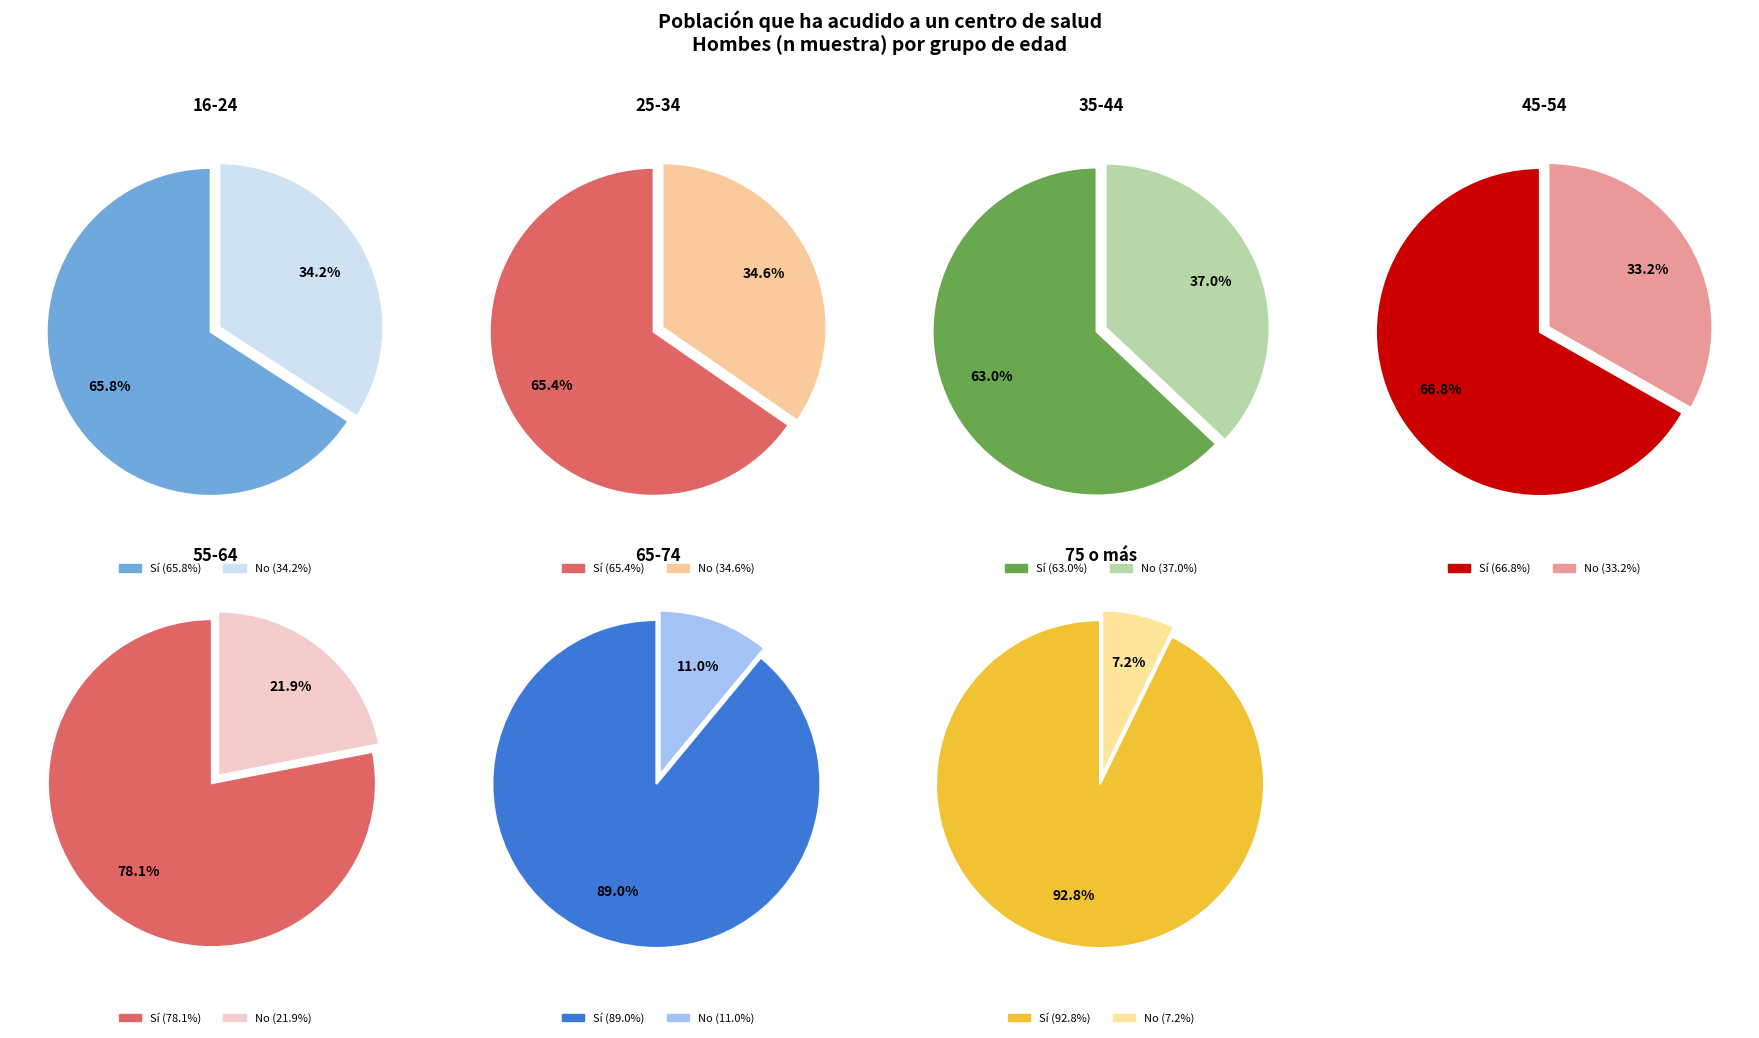

What percentage do 16-24 and 25-34 together represent?

32.1%